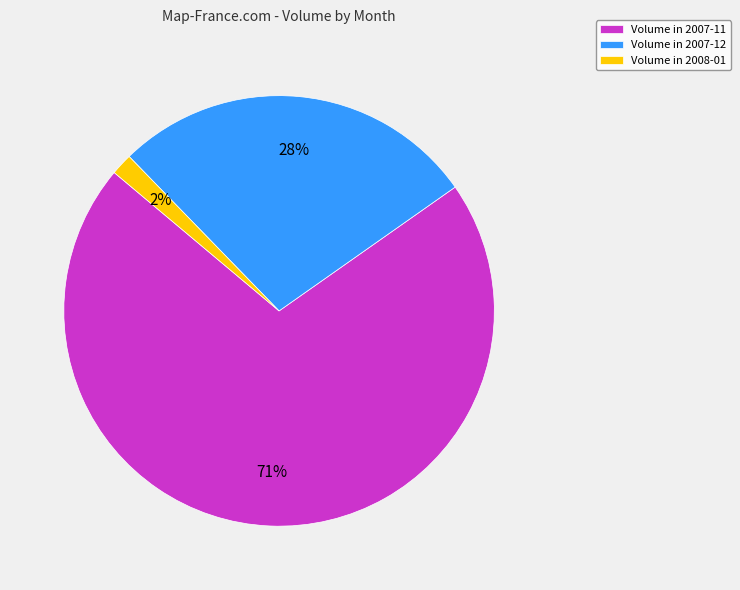

Rank the categories by value from lowest to highest.

Volume in 2008-01, Volume in 2007-12, Volume in 2007-11